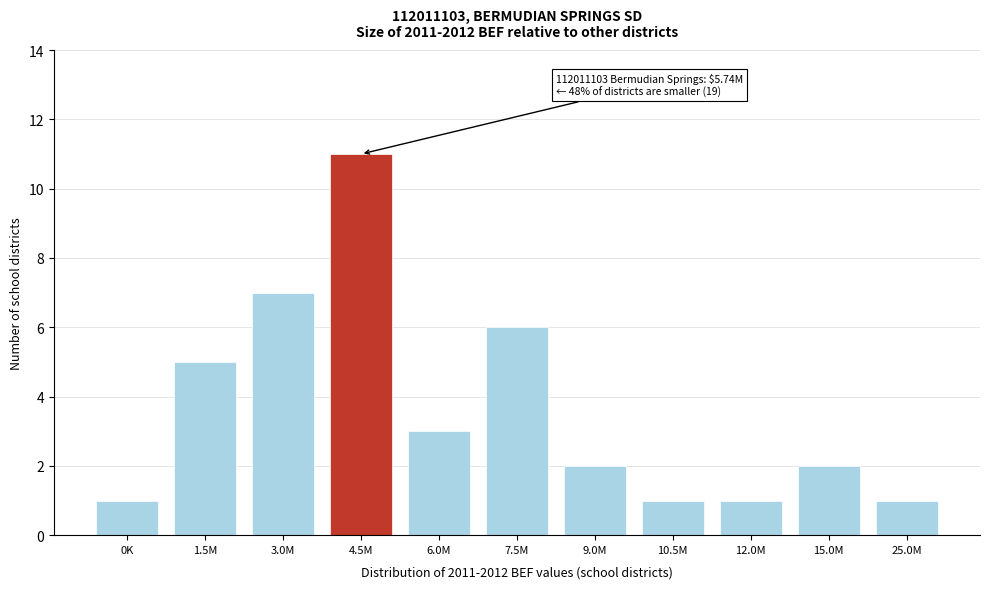

Reading left to right, what are all the values shown in this chart?

1	5	7	11	3	6	2	1	1	2	1